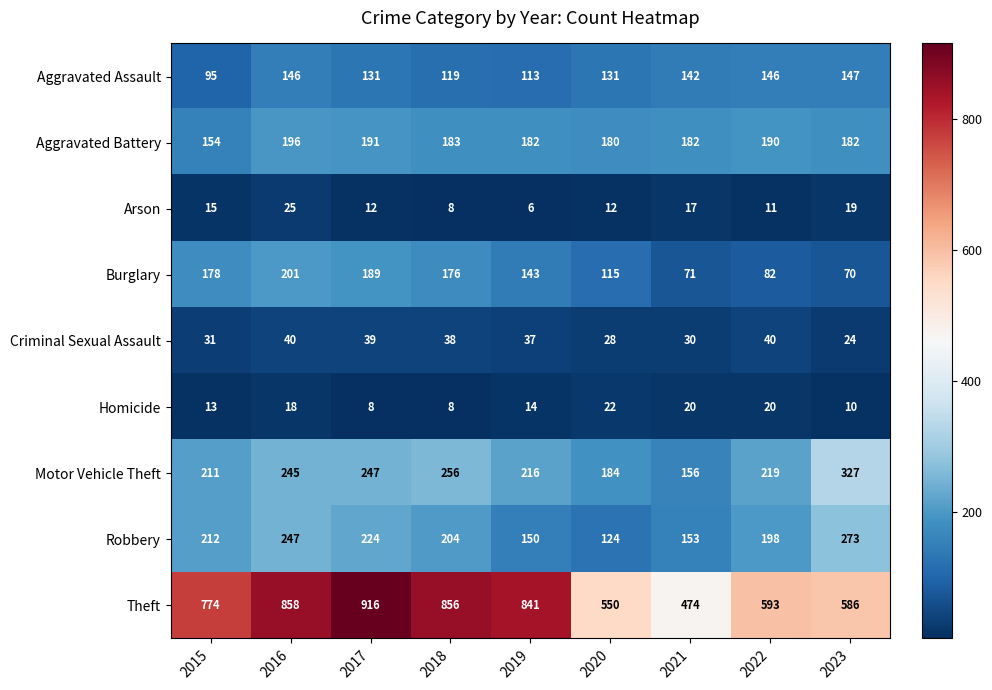

Rank the series at 2020 from lowest to highest value.

Arson, Homicide, Criminal Sexual Assault, Burglary, Robbery, Aggravated Assault, Aggravated Battery, Motor Vehicle Theft, Theft